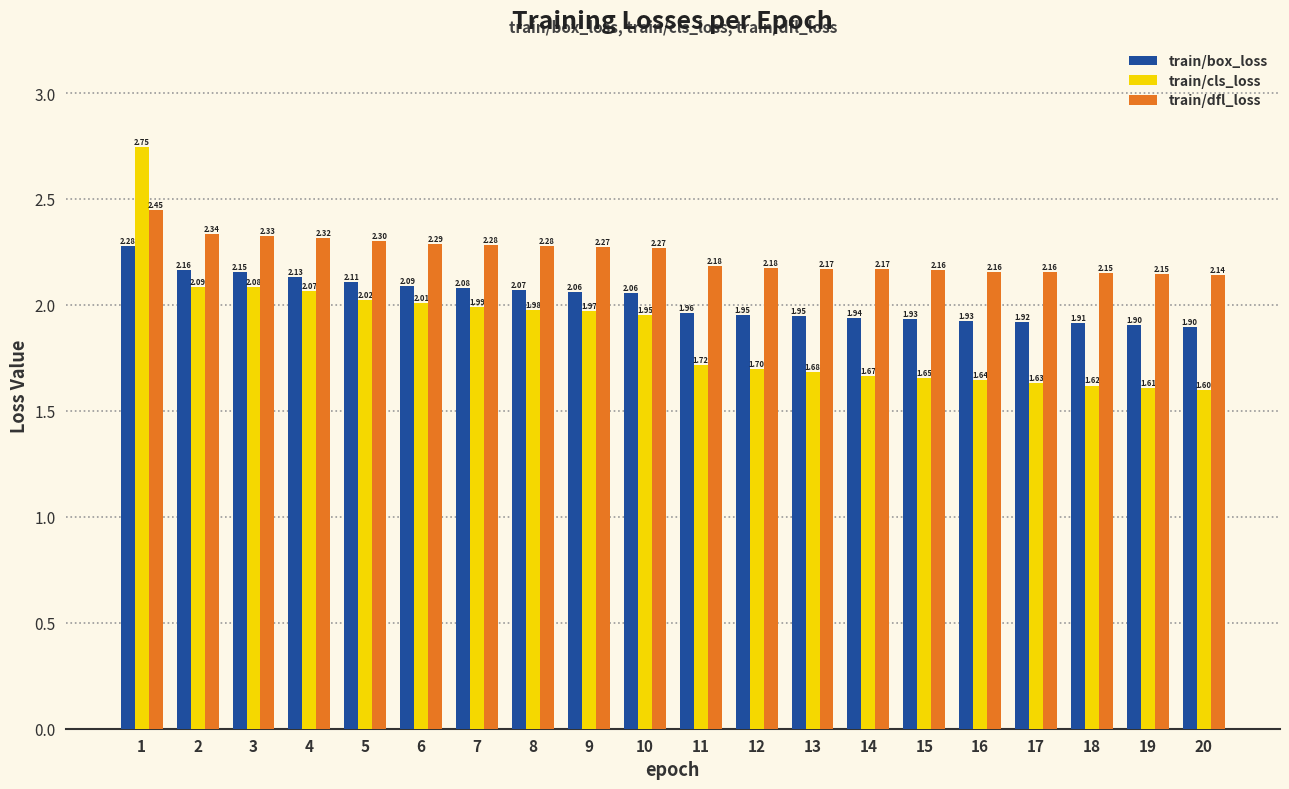

Which category has the highest value across all series?

1